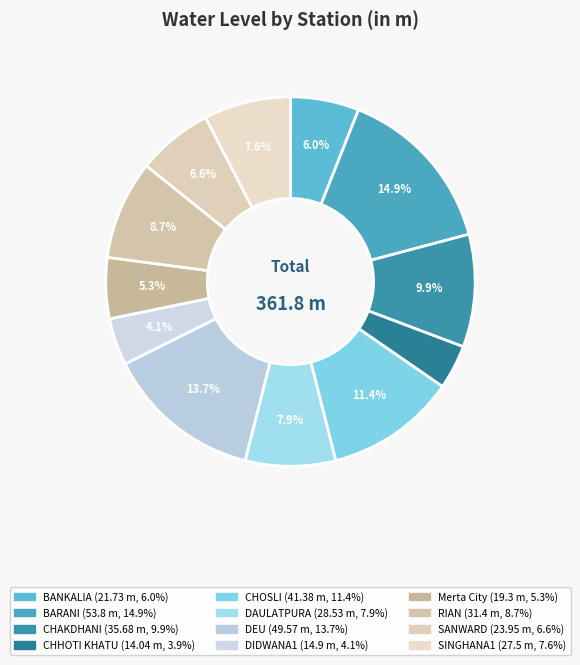

What is the ratio of the value at DIDWANA1 to the value at SINGHANA1?

0.5